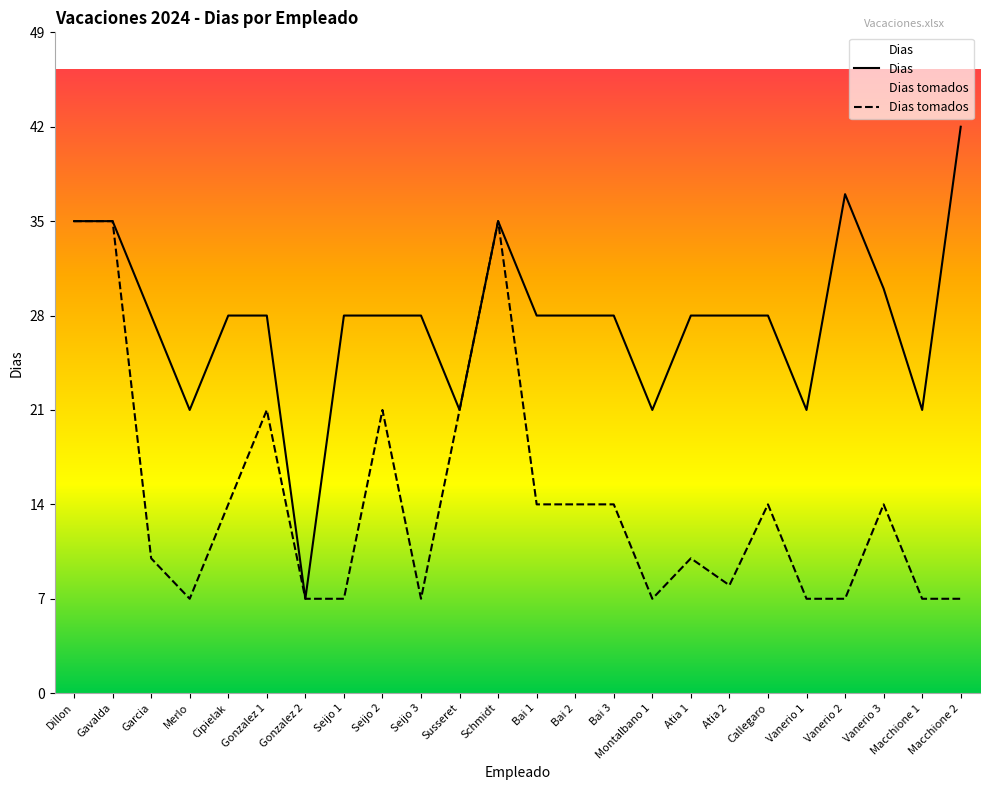

At which category does Dias tomados reach its first local valley?

Merlo